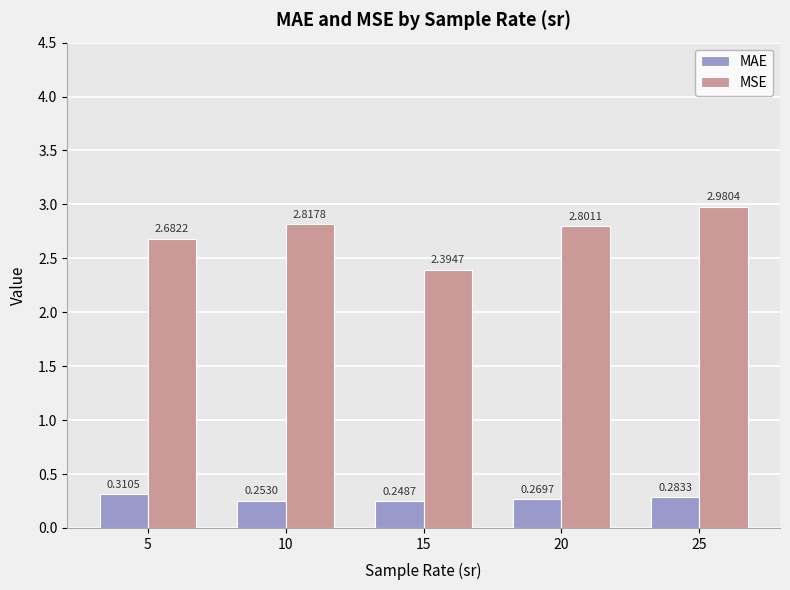

Between 10 and 15, which series saw the biggest shift?

MSE